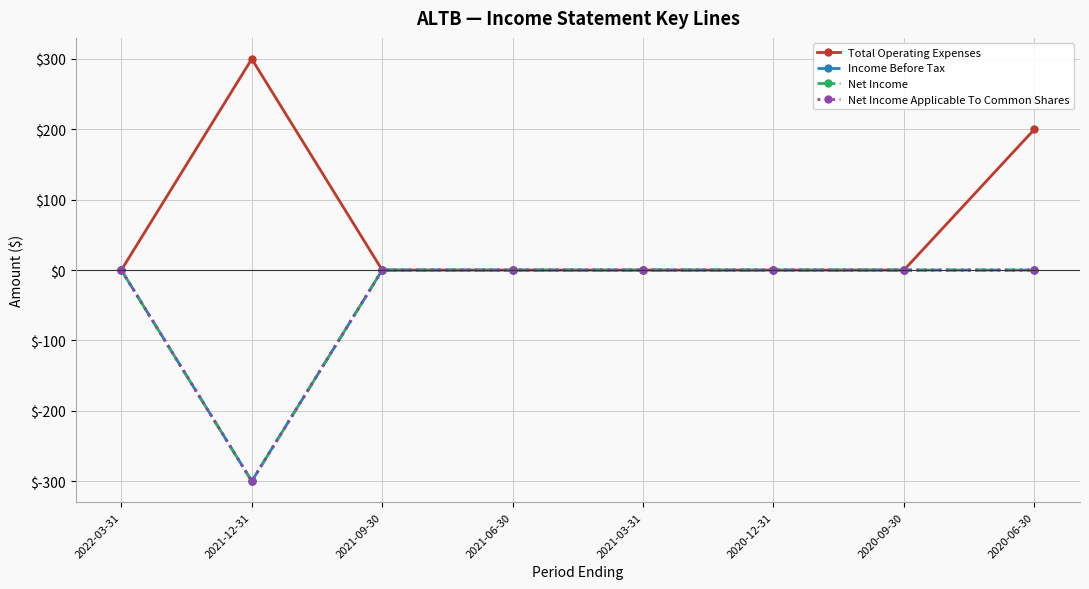

What position from the right is 2021-06-30?

5